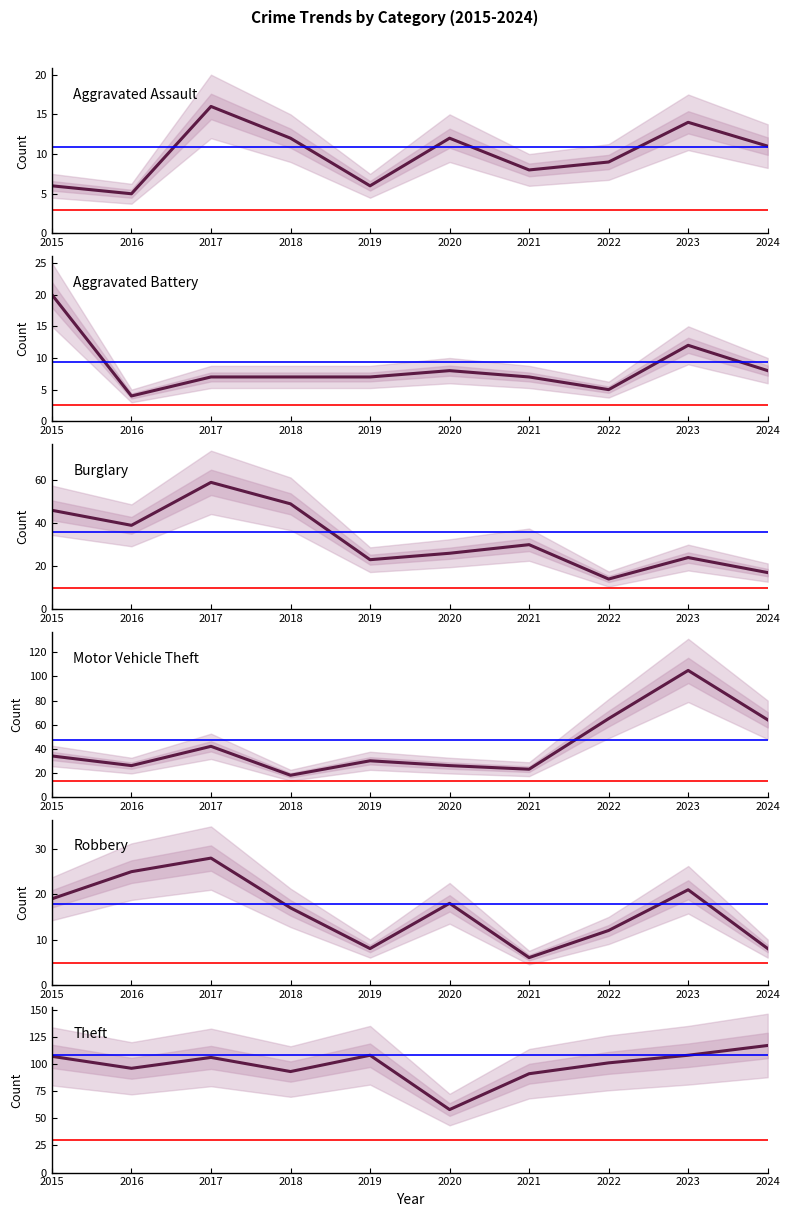

How many data points in Robbery are above 18?

4